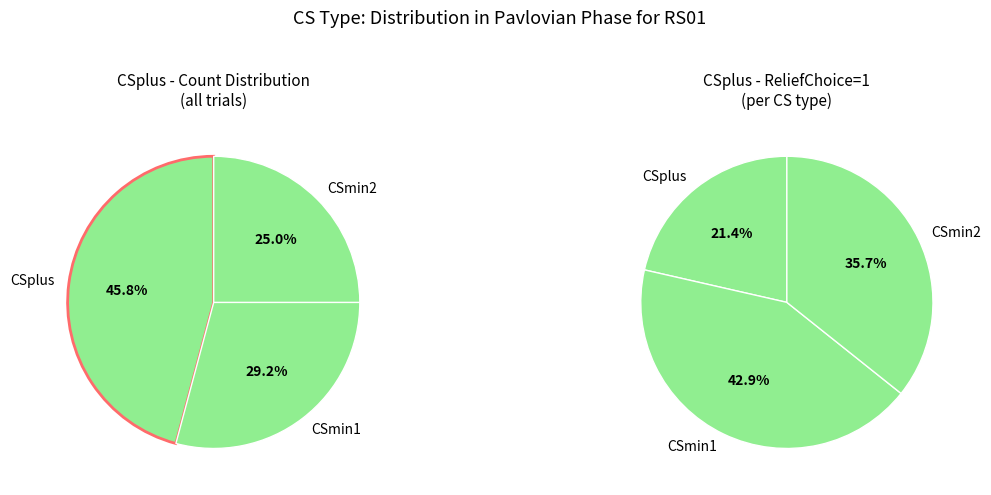

What is the largest slice in the pie chart?

CSplus